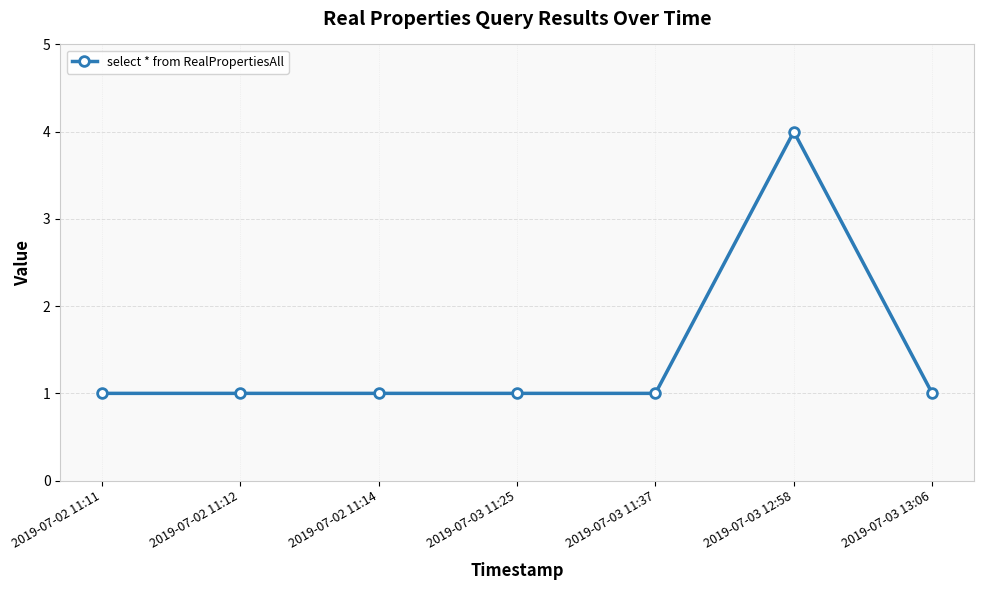

The chart shows a value of 1 at 2019-07-02 11:11. True or false?

True